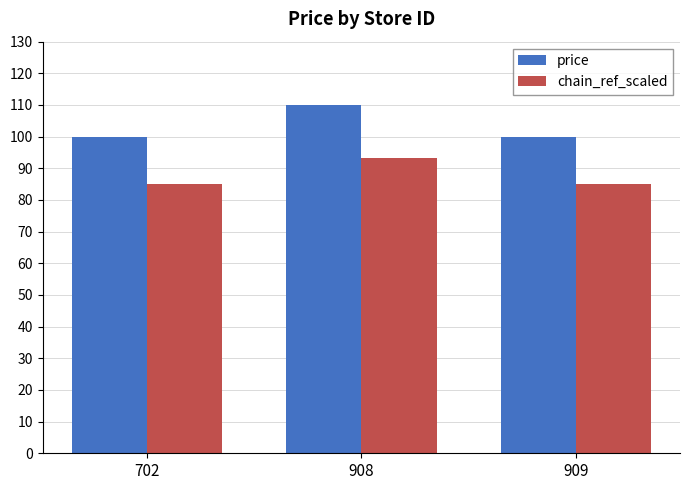

What is the difference between the maximum and minimum values in the chain_ref_scaled series?

8.4